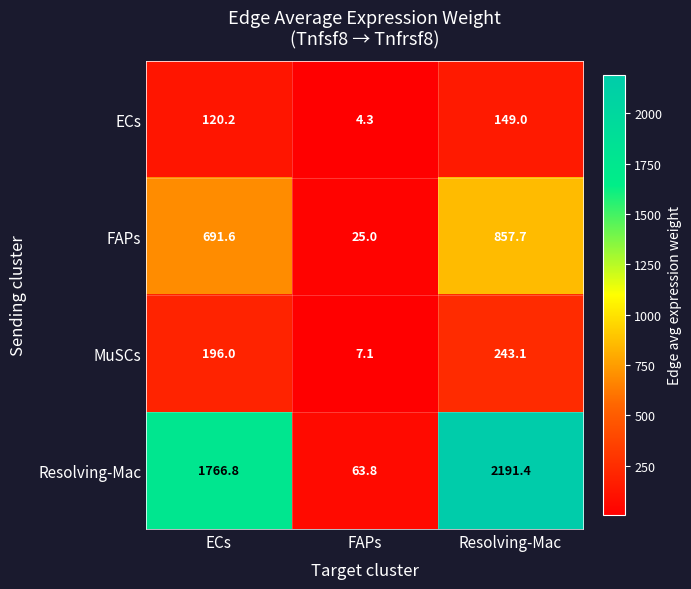

Rank the series by their maximum value, from lowest to highest.

ECs, MuSCs, FAPs, Resolving-Mac